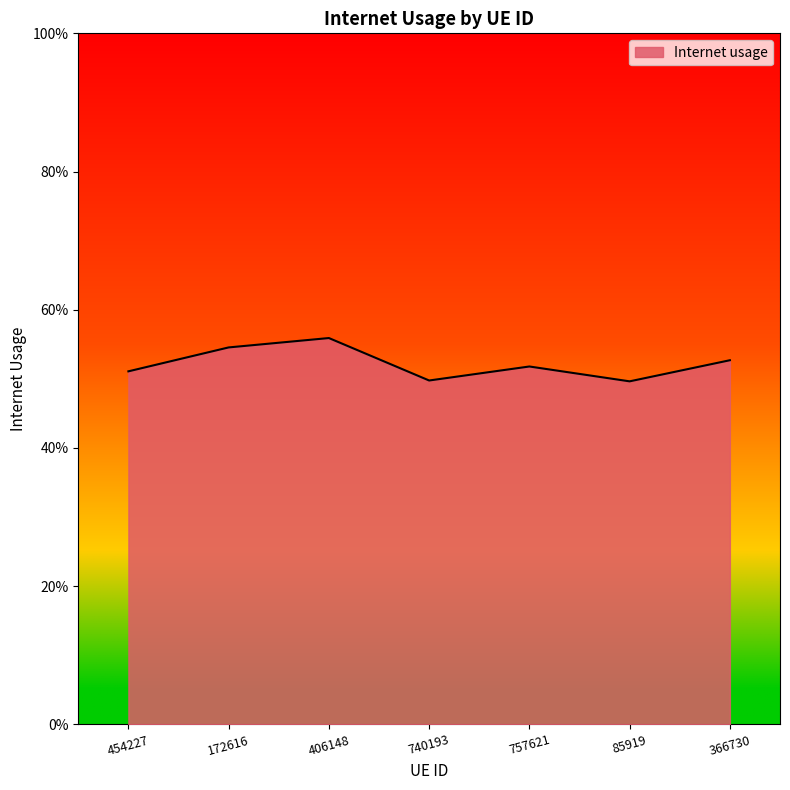

What is the difference between the maximum and minimum values?

0.1